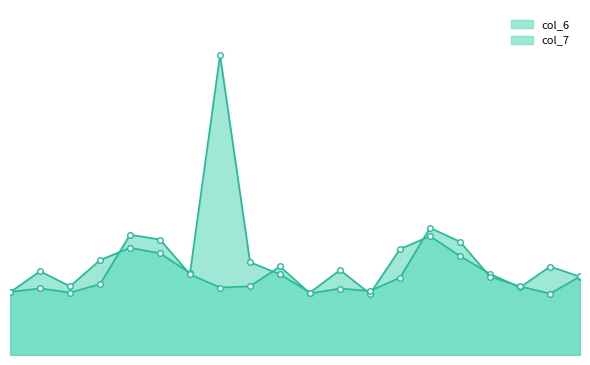

What is the lowest value of the col_6 series?

5.1